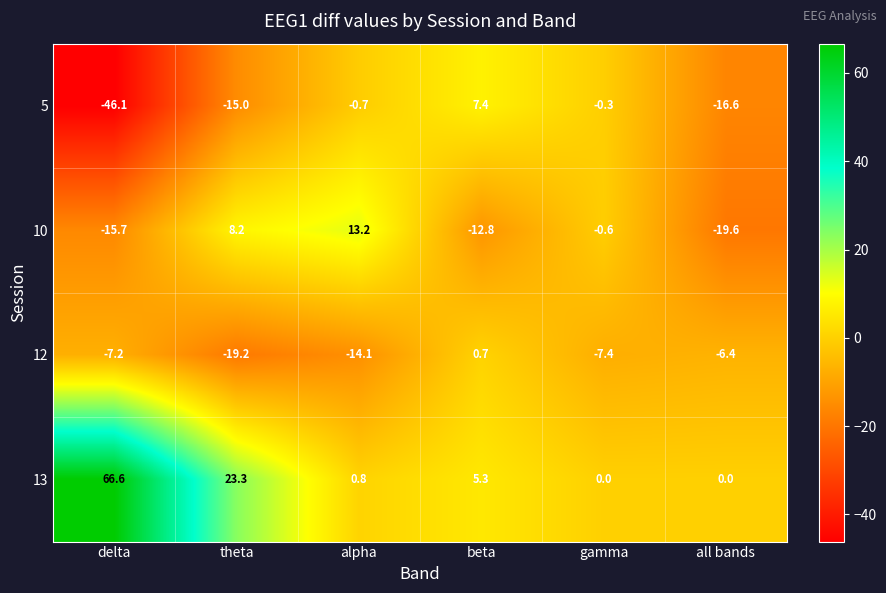

Which series has the widest spread of values?

13